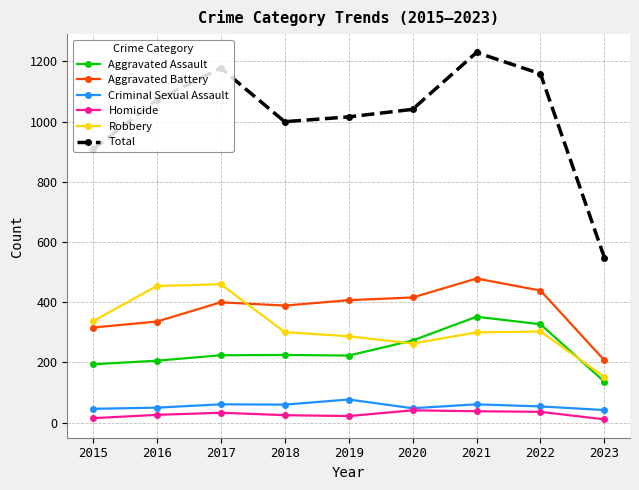

True or false: Total has more than 1 interior local peaks.

True